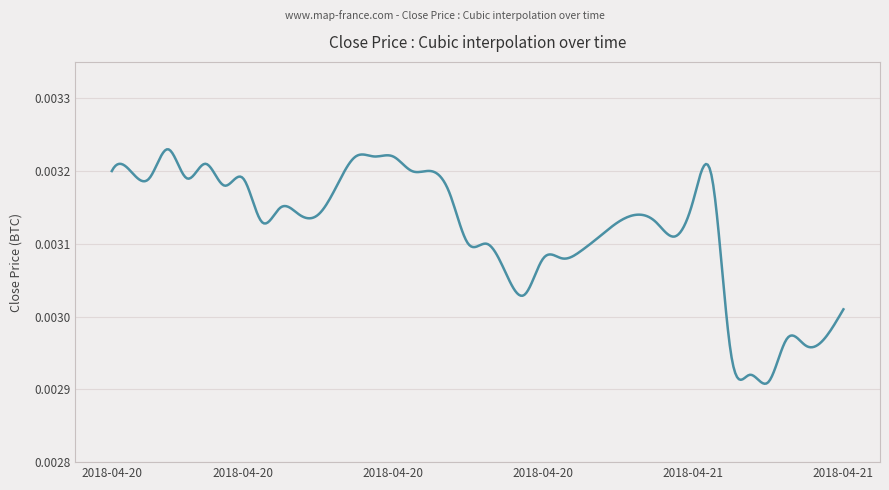

What is the label of the 1st point from the left?

2018-04-20 00:00